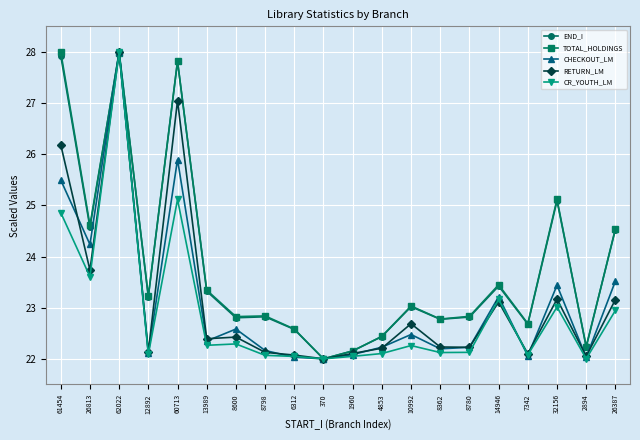

The value of CHECKOUT_LM at 7342 is 33.8. True or false?

False